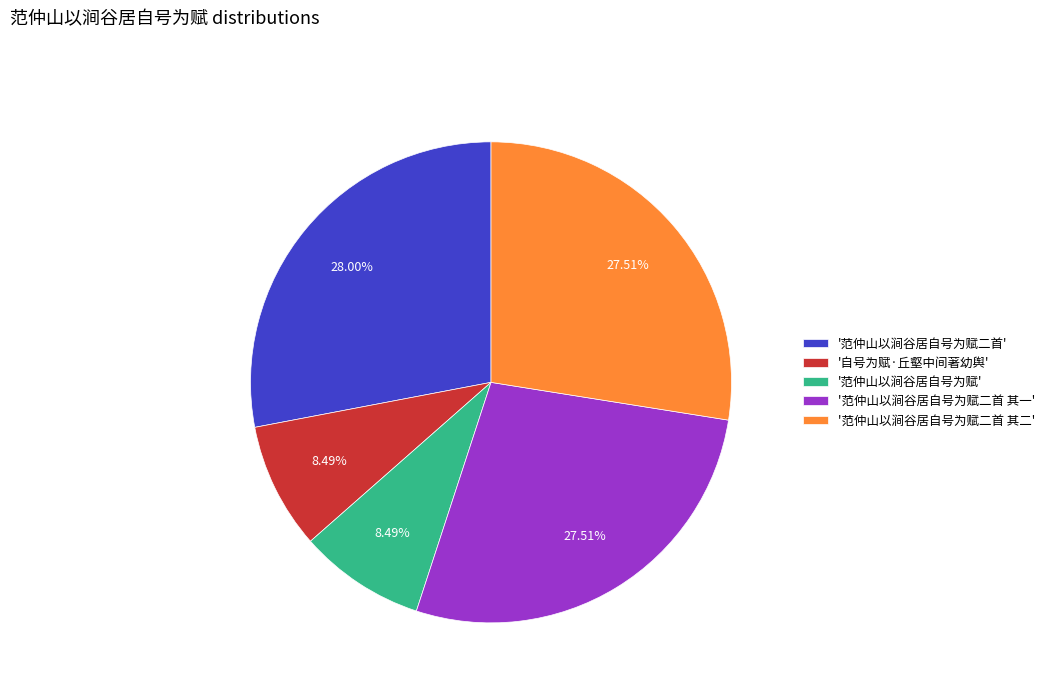

What is the ratio of the value at '范仲山以涧谷居自号为赋二首' to the value at '范仲山以涧谷居自号为赋二首 其二'?

1.0